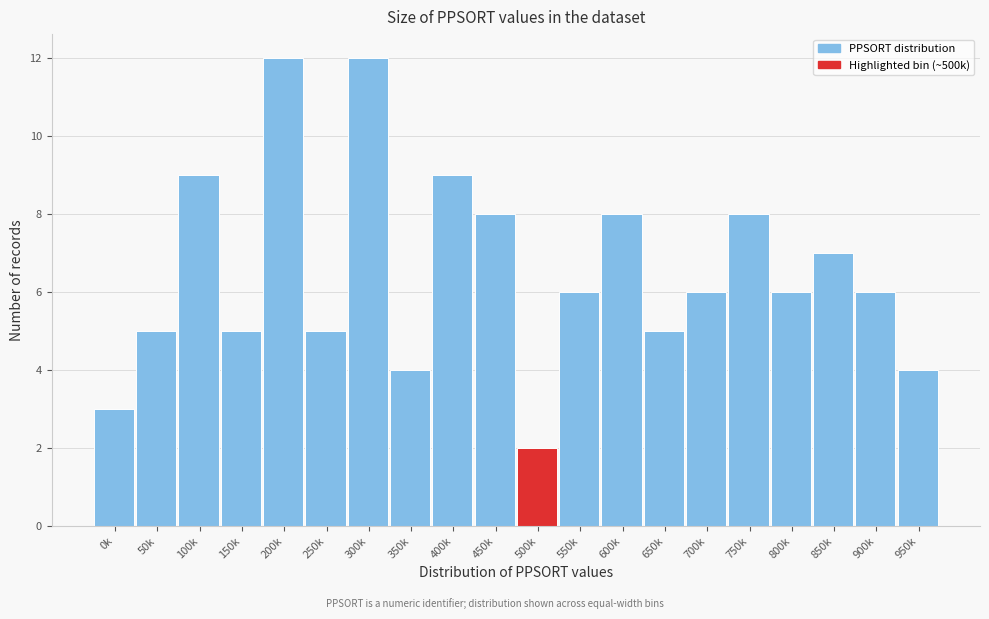

Reading right to left, what are all the values shown in this chart?

950k=4	900k=6	850k=7	800k=6	750k=8	700k=6	650k=5	600k=8	550k=6	500k=2	450k=8	400k=9	350k=4	300k=12	250k=5	200k=12	150k=5	100k=9	50k=5	0k=3